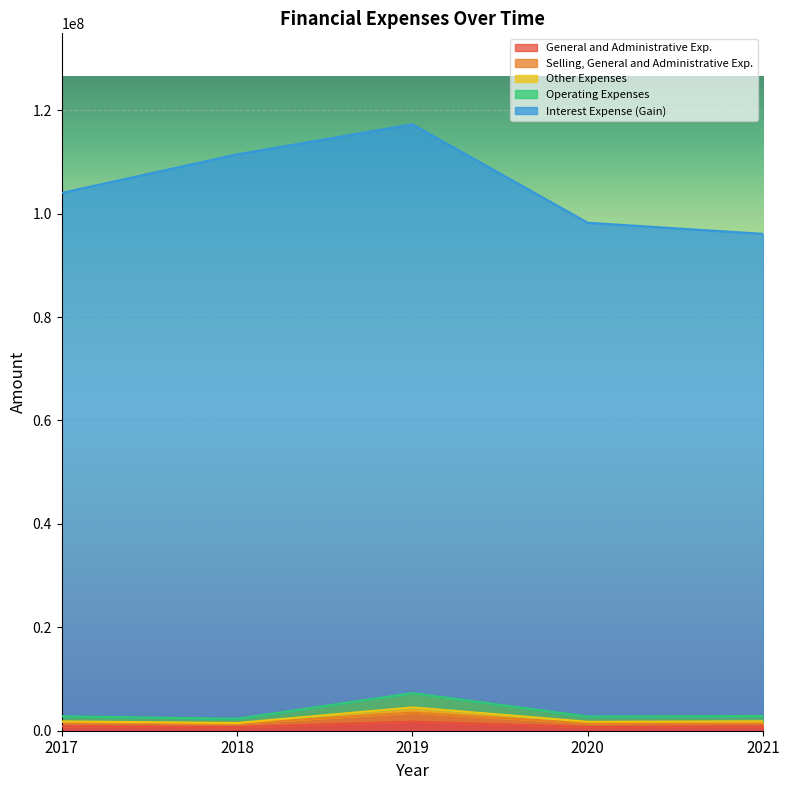

List the series in order of their peak value, lowest first.

General and Administrative Exp., Selling, General and Administrative Exp., Operating Expenses, Other Expenses, Interest Expense (Gain)